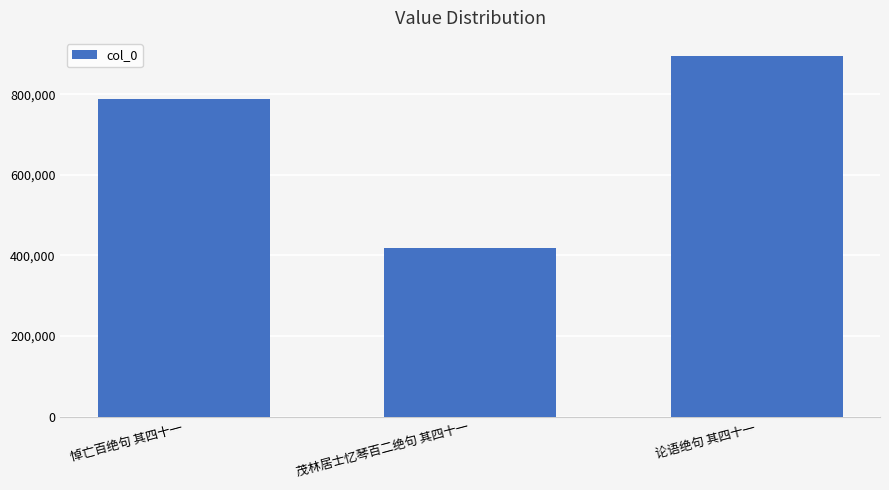

How many values are below 787867?

1